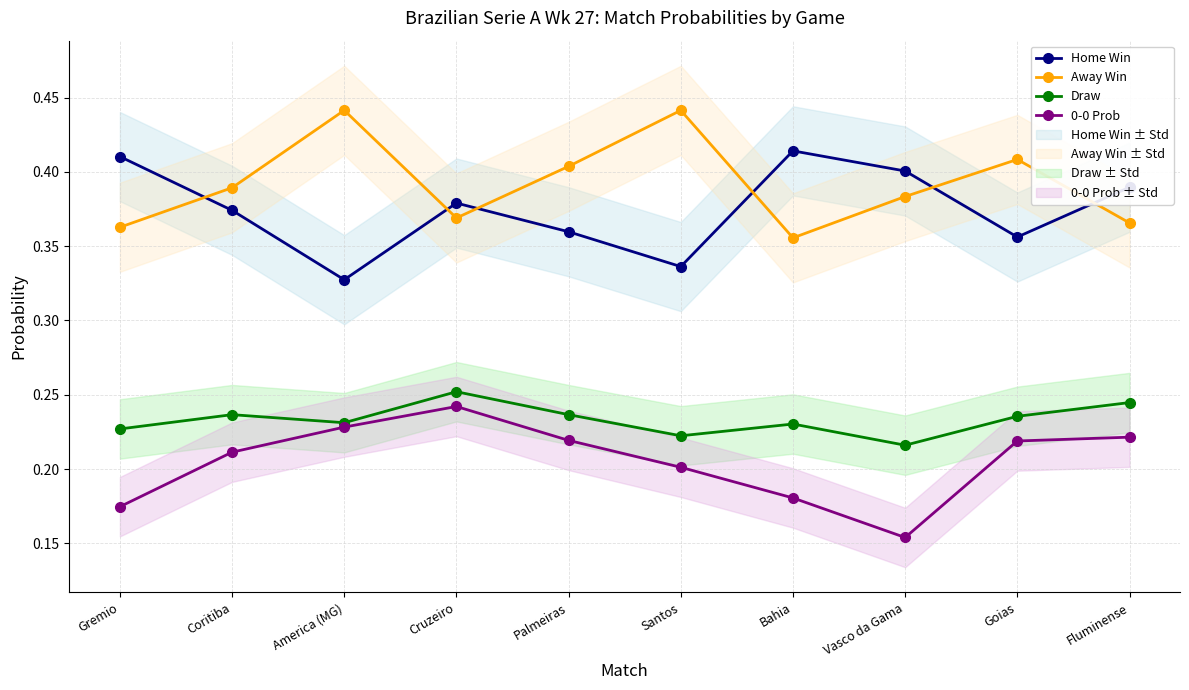

Does the chart have visible grid lines?

Yes